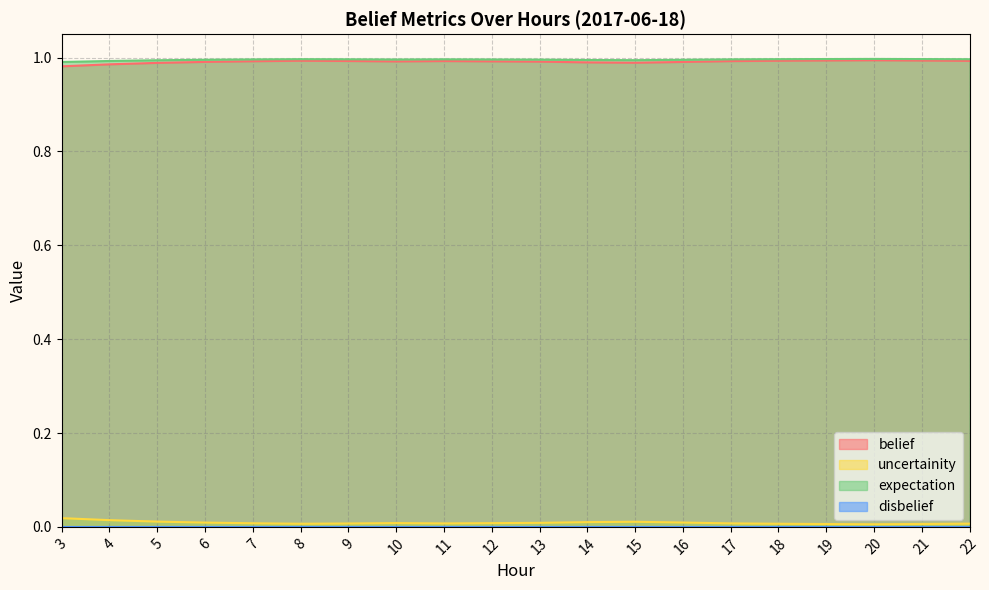

How many series are shown in this chart?

4